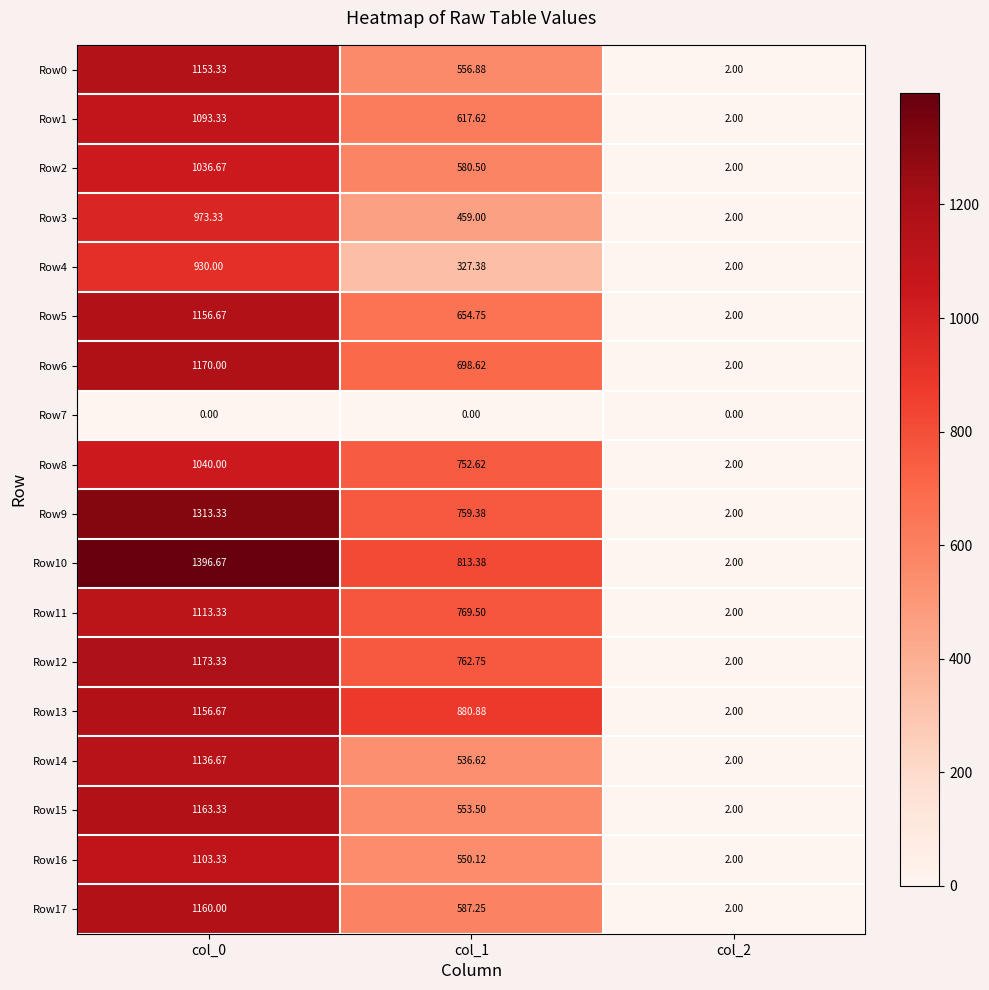

Is the value of Row16 at col_2 greater than the value of Row8 at col_1?

No